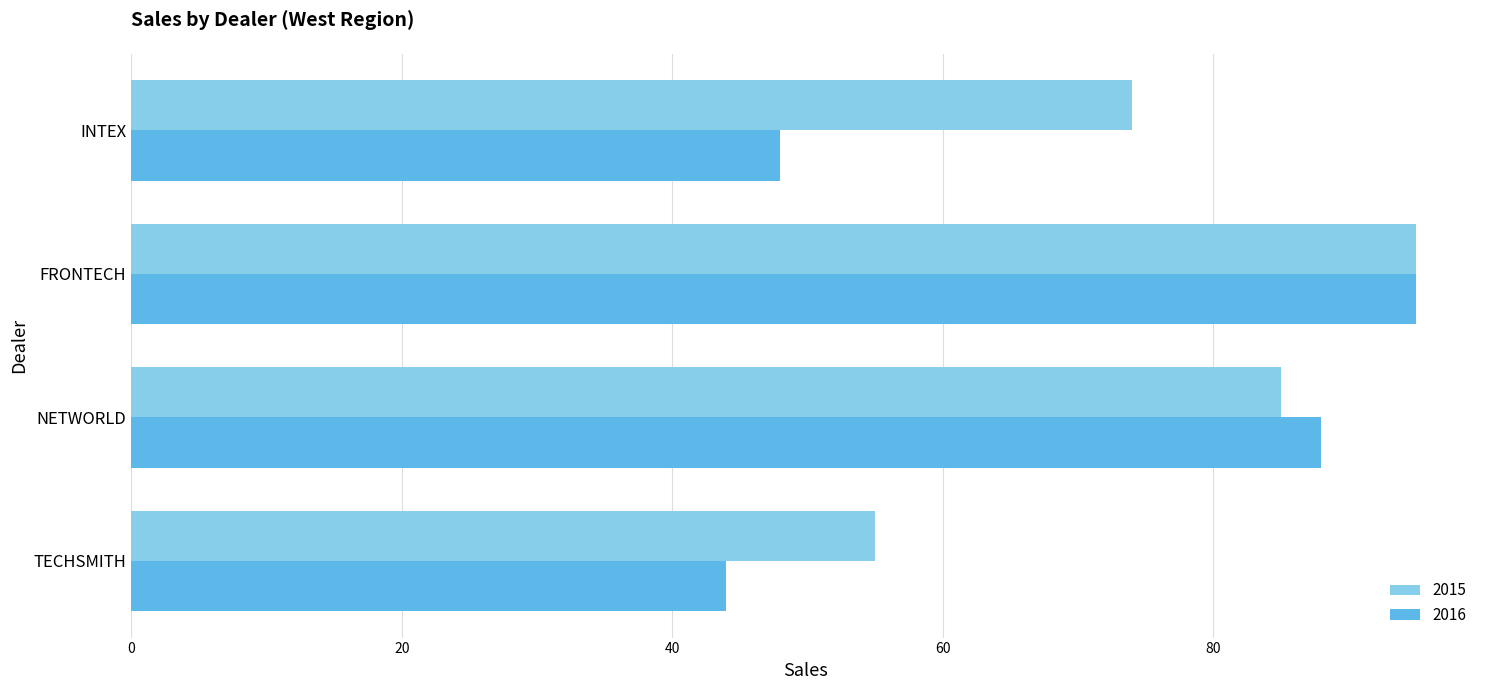

The 2016 series shows 13 at TECHSMITH. True or false?

False